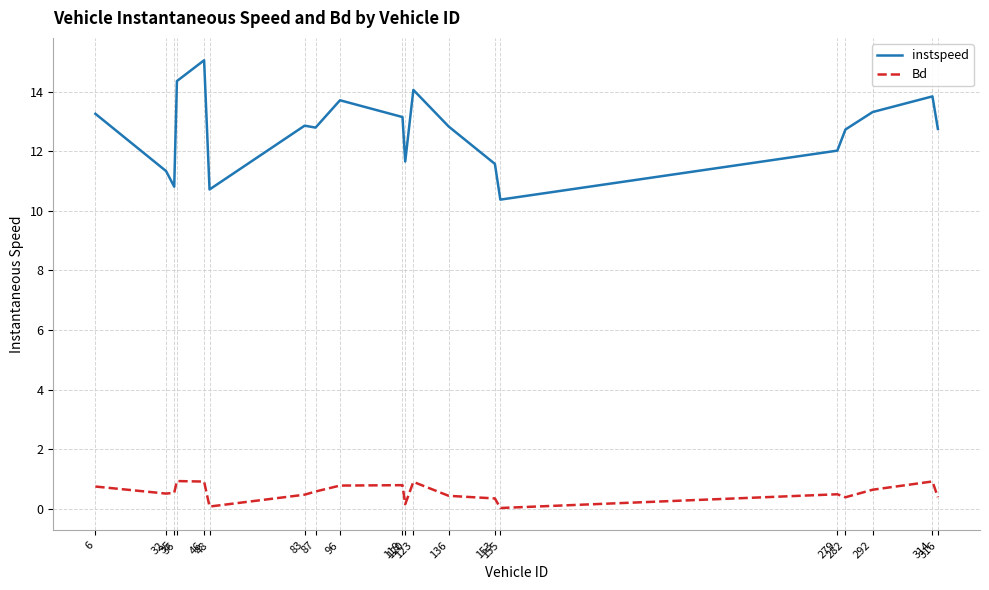

What are all the series names shown in the legend?

instspeed, Bd